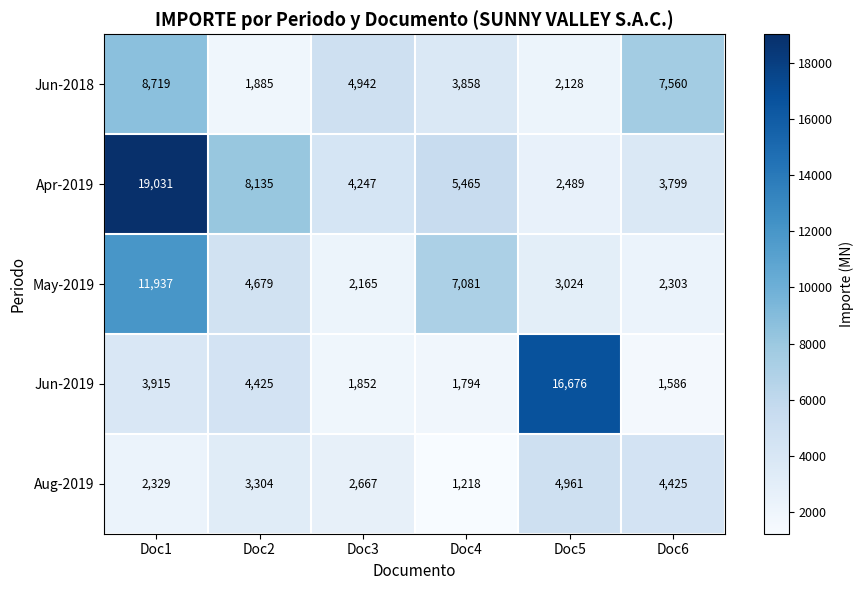

Rank the categories by Jun-2019 value from highest to lowest.

Doc5, Doc2, Doc1, Doc3, Doc4, Doc6